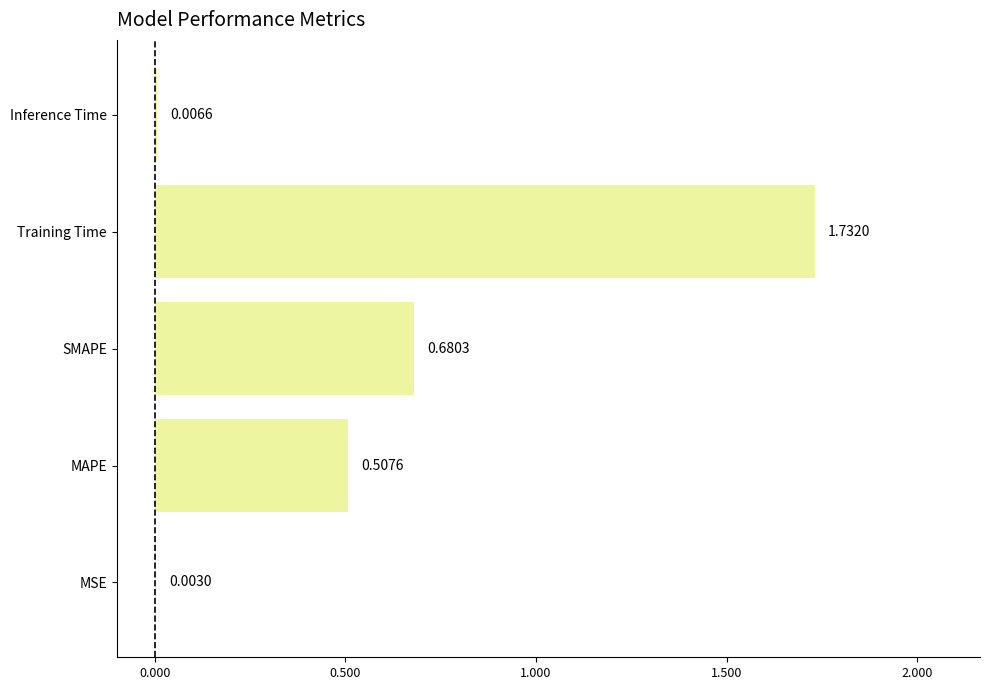

What is the sum of all values?

2.9